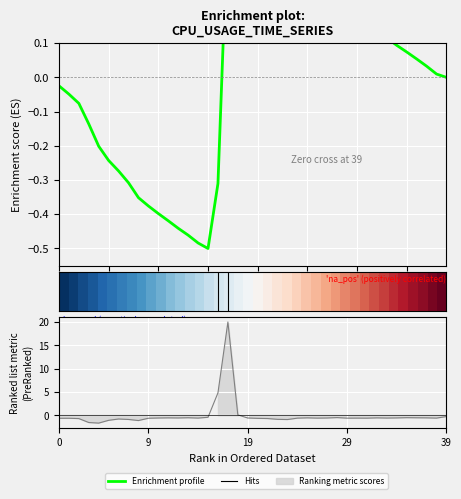

What is the greatest value displayed?

20.0